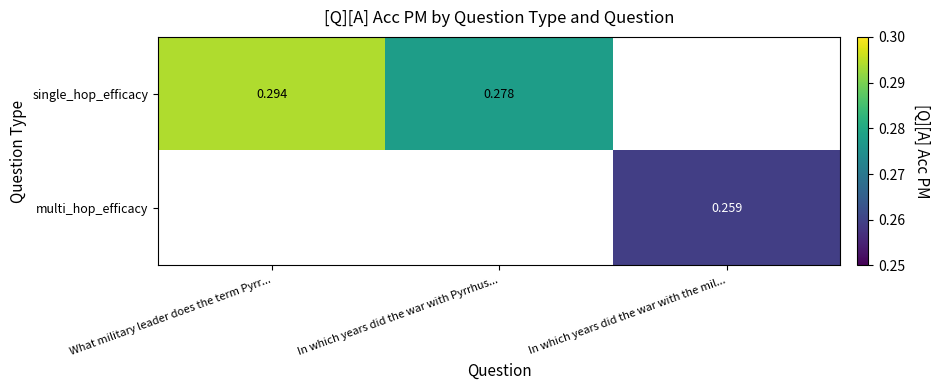

Is the value of single_hop_efficacy at What military leader does the term Pyrr... greater than the value of multi_hop_efficacy at In which years did the war with the mil...?

Yes